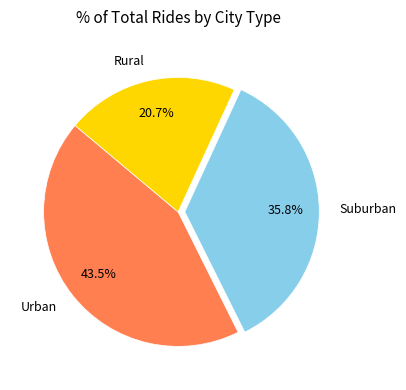

Is the sum of Urban and Rural greater than half?

Yes